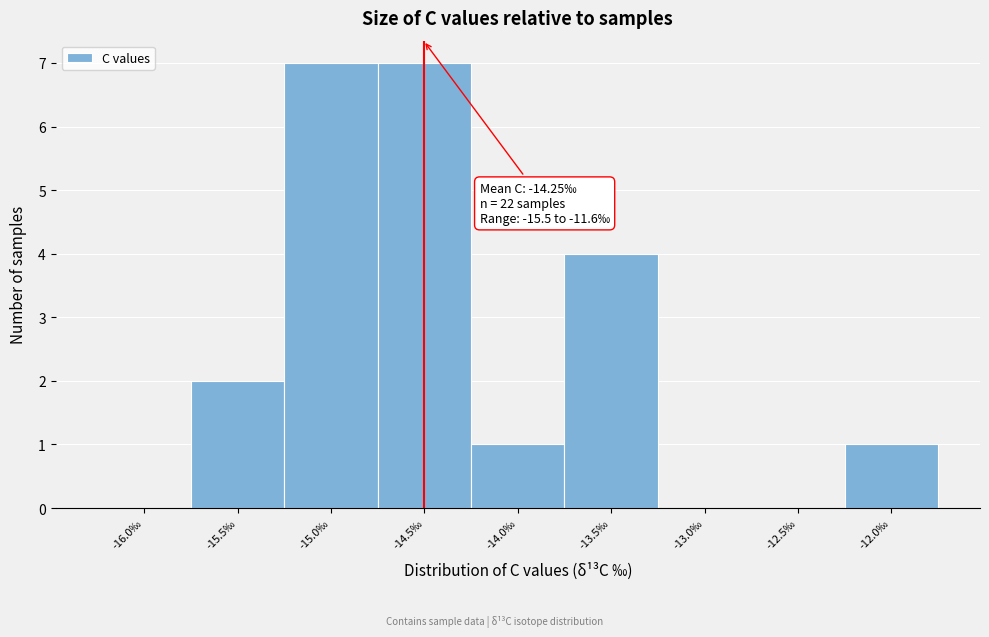

Reading right to left, what are all the values shown in this chart?

-12.0‰=1	-12.5‰=0	-13.0‰=0	-13.5‰=4	-14.0‰=1	-14.5‰=7	-15.0‰=7	-15.5‰=2	-16.0‰=0